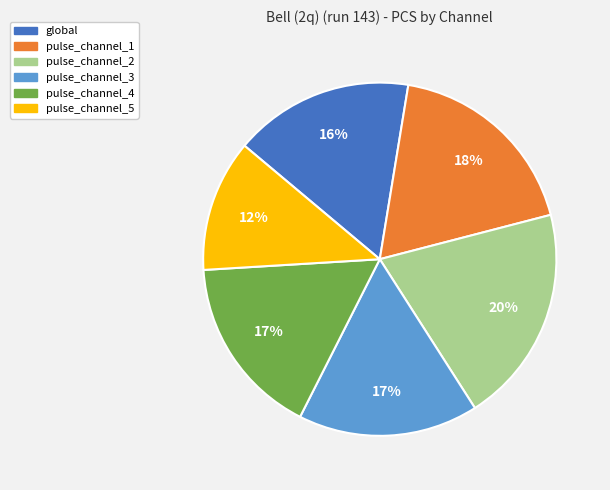

Do pulse_channel_1 and pulse_channel_5 together represent more than half of the pie?

No